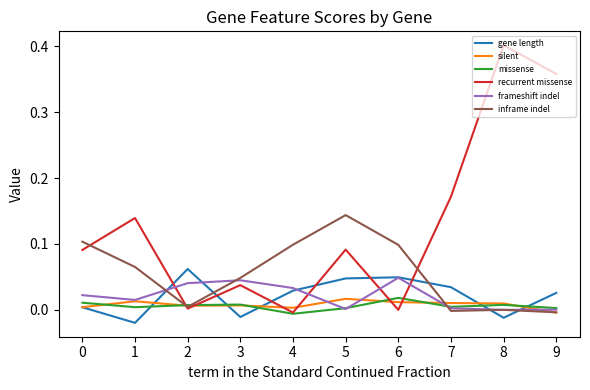

The value of silent at 7 is 0.0. True or false?

True